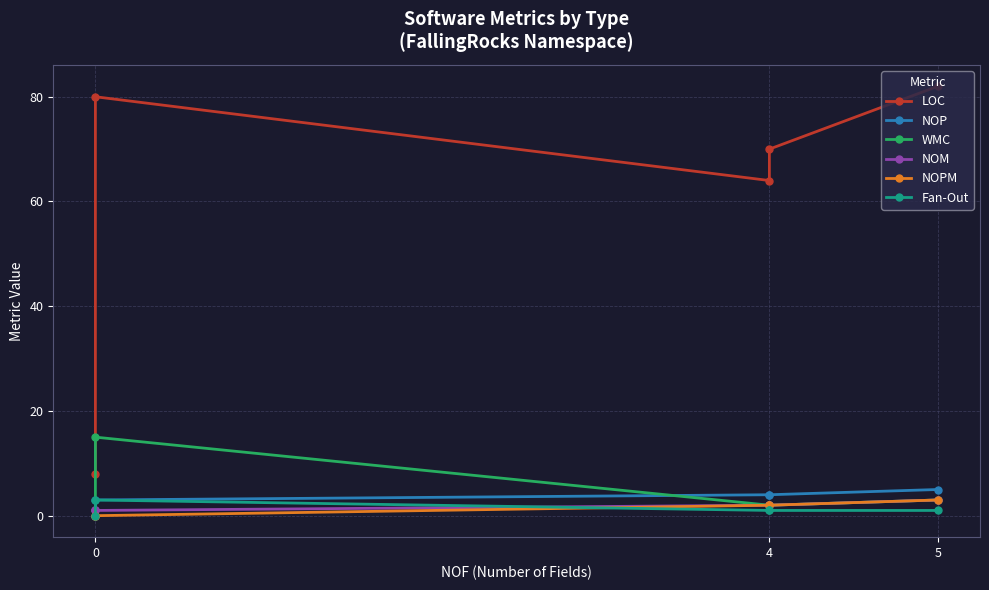

How many lines are shown in the chart?

6